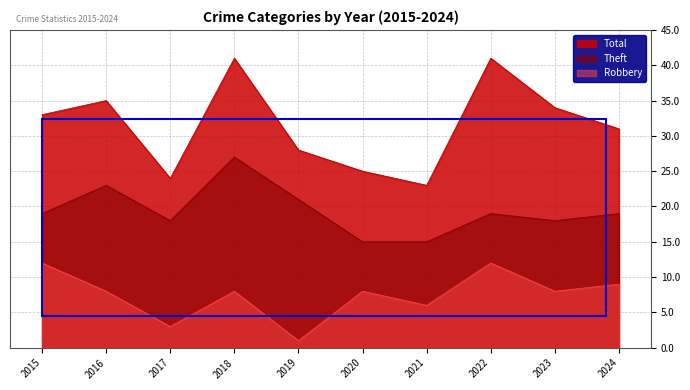

What is the difference between the maximum and minimum values in the Theft series?

12